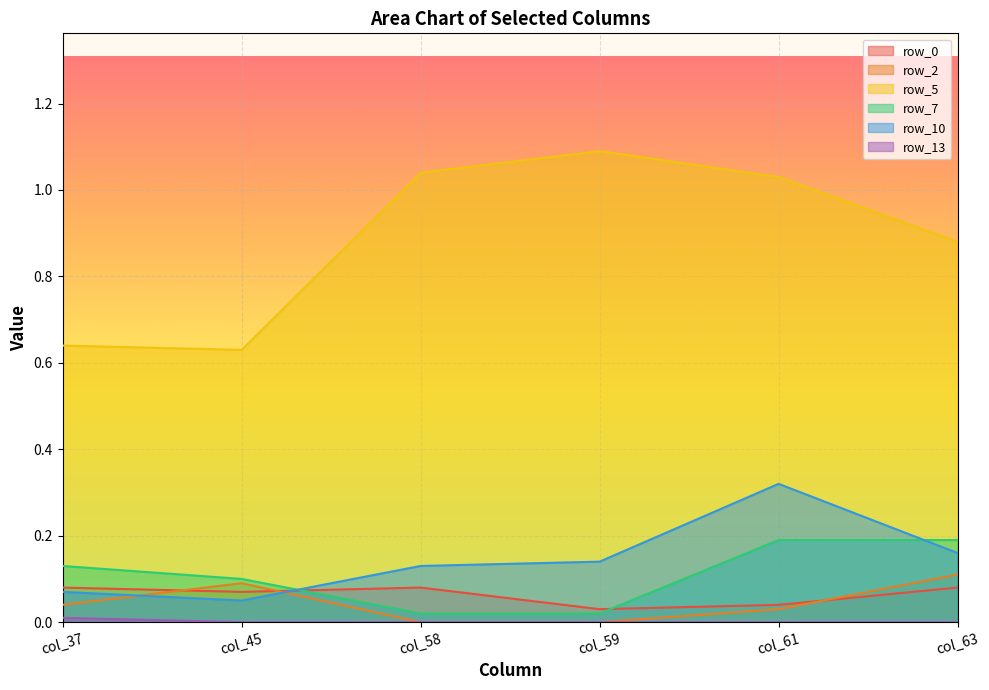

The value of row_7 at col_37 is 0.1. True or false?

True